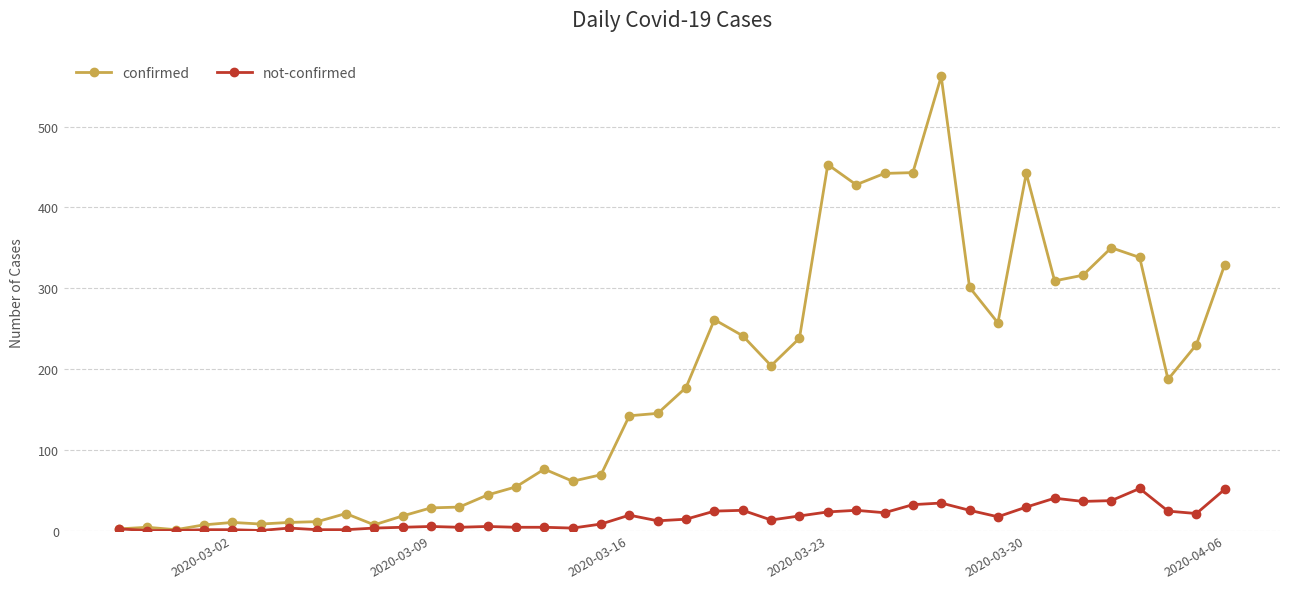

What are all the series names shown in the legend?

confirmed, not-confirmed